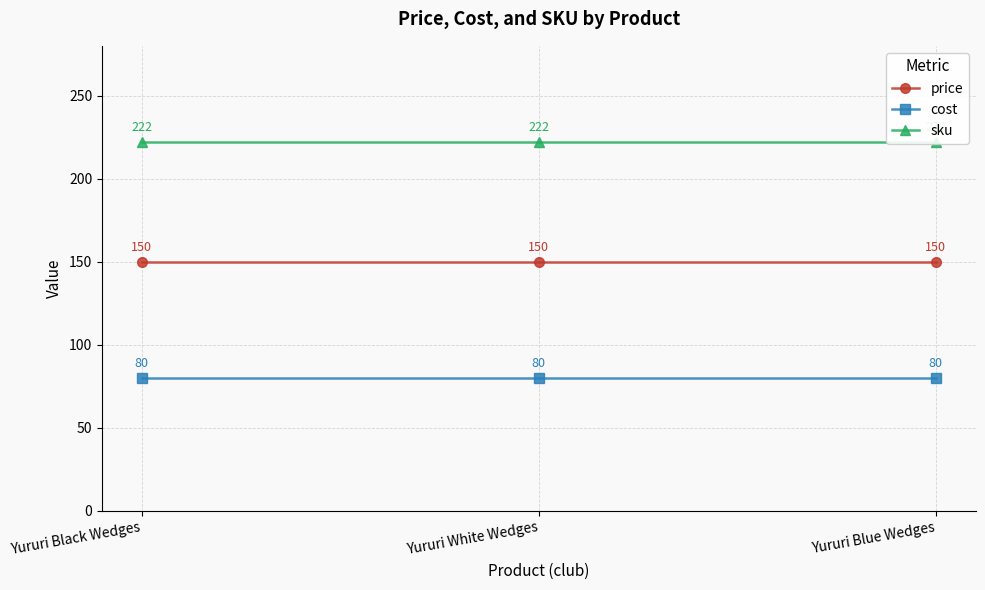

Is the value of sku at Yururi White Wedges greater than the value of cost at Yururi Black Wedges?

Yes